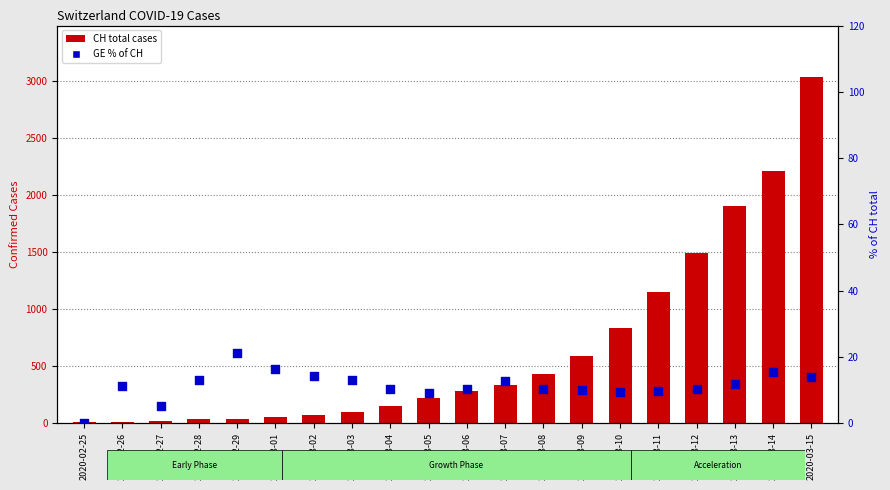

Which series has the widest spread of Y values?

CH (total)